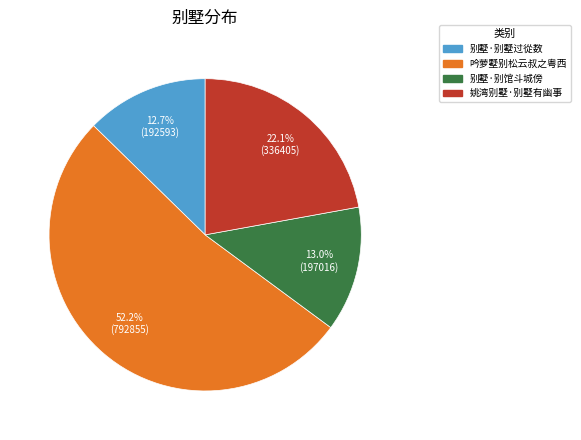

Does any single category account for the majority?

Yes